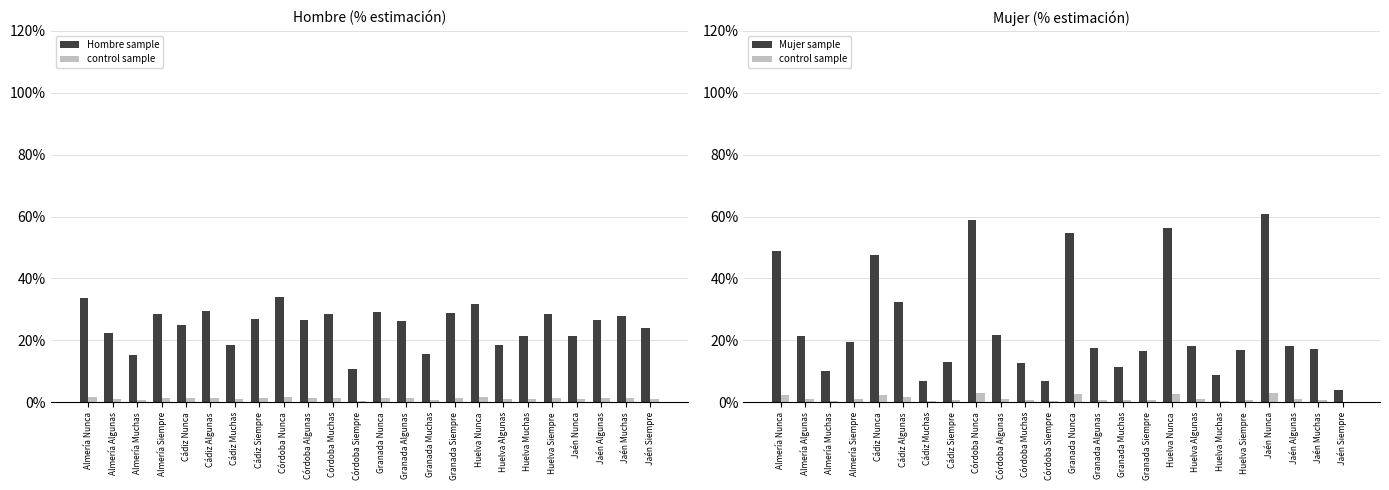

Which series has the largest range (max minus min)?

Mujer sample